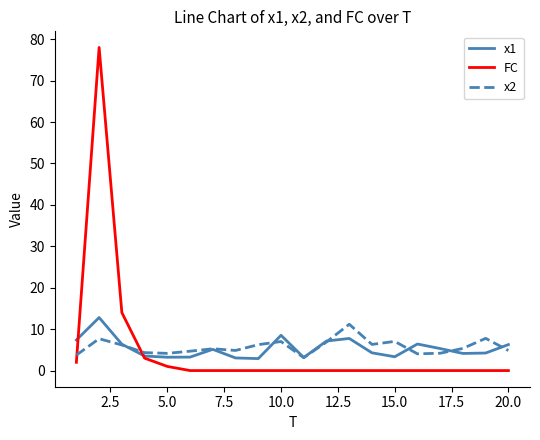

Count the number of categories in the chart.

20